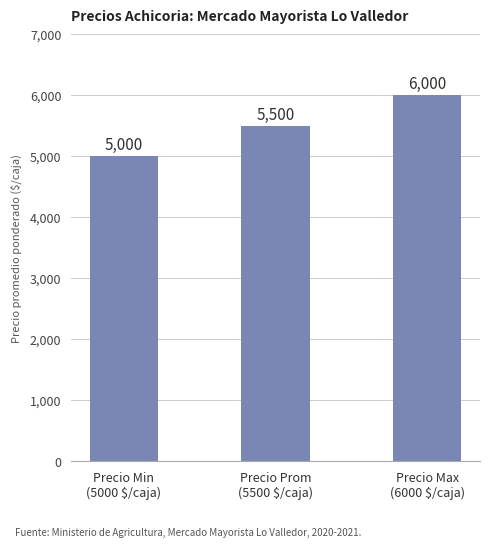

What is the sum of the values at Precio Min
(5000 $/caja) and Precio Max
(6000 $/caja)?

11000